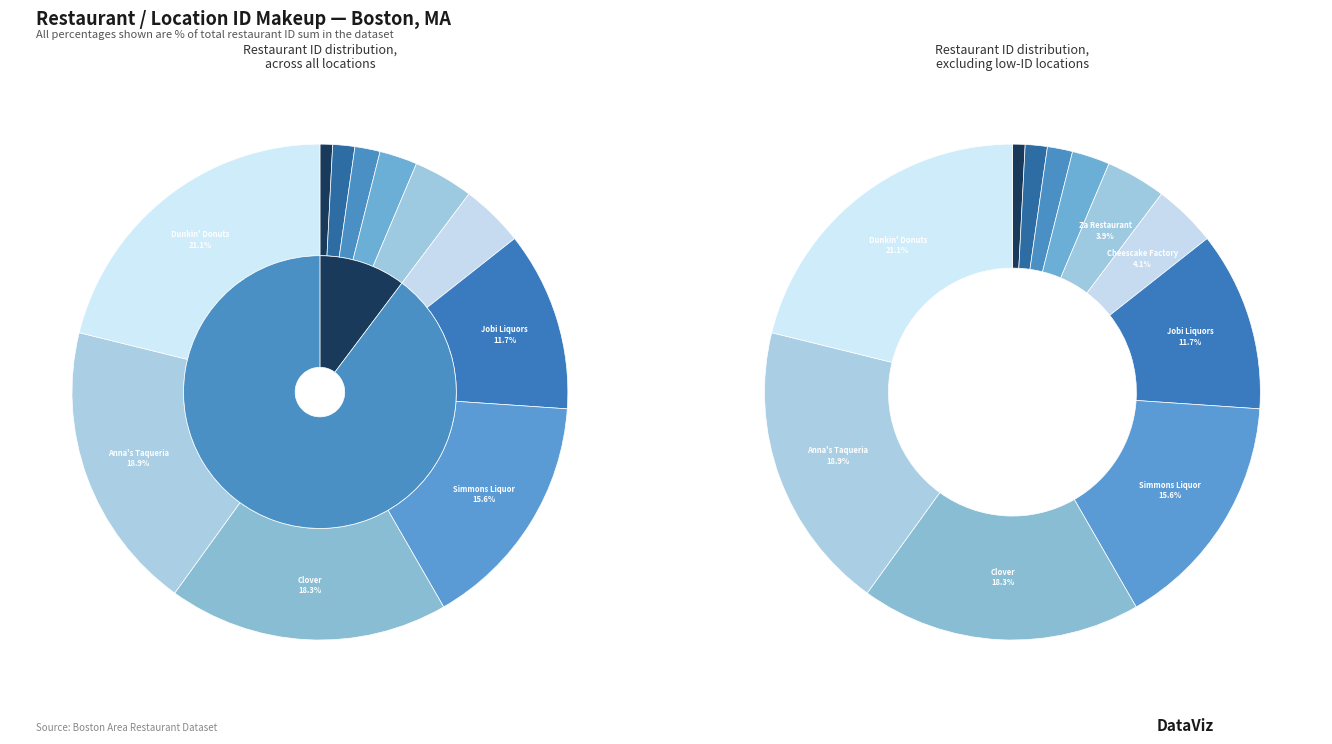

True or false: Felcaros Pizzeria accounts for 13% of the total.

False